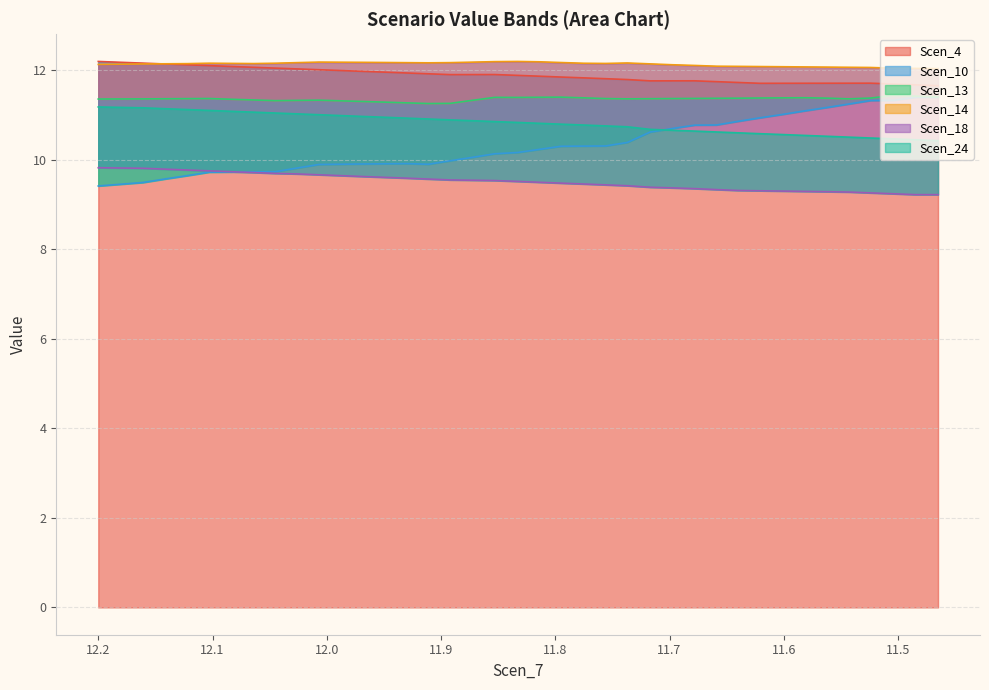

What is the approximate value of Scen_4 at 12.1?

12.1